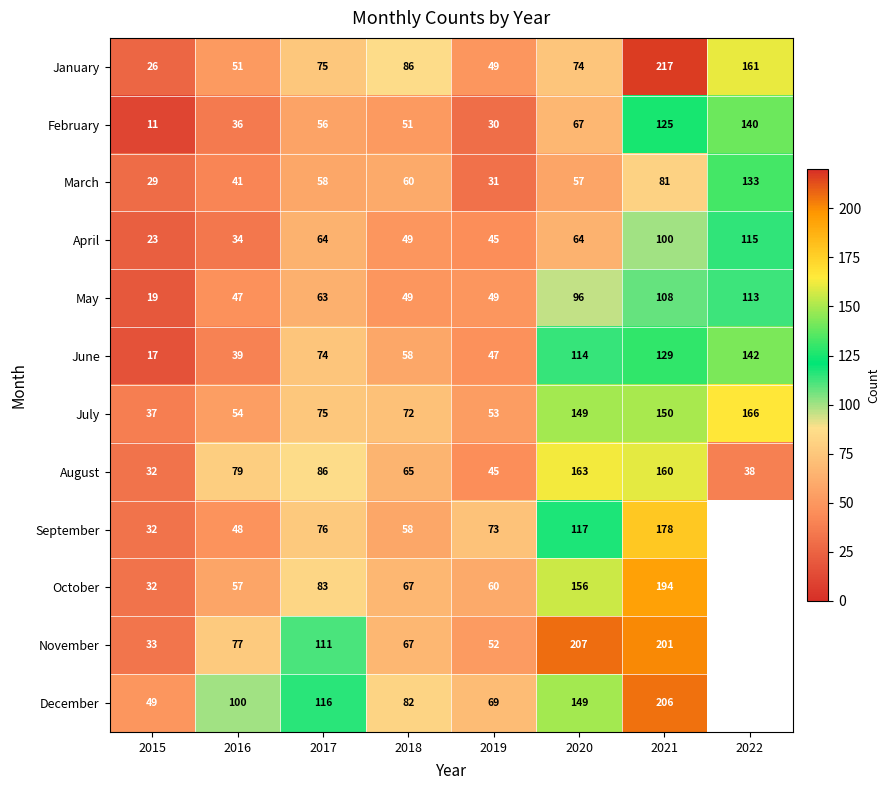

What is the lowest value of the January series?

26